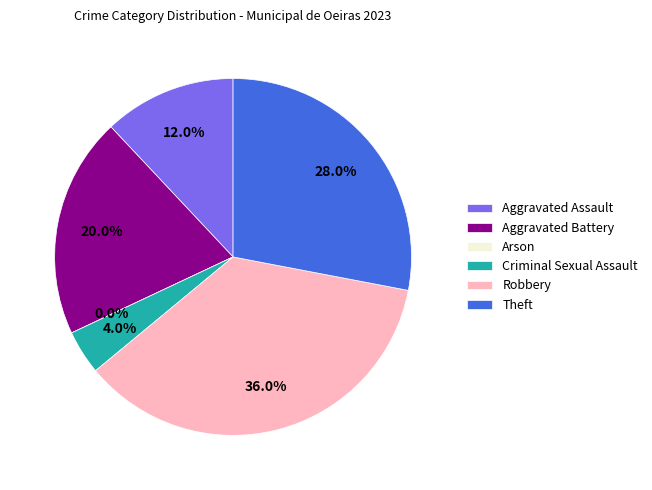

How many segments does this pie chart have?

6